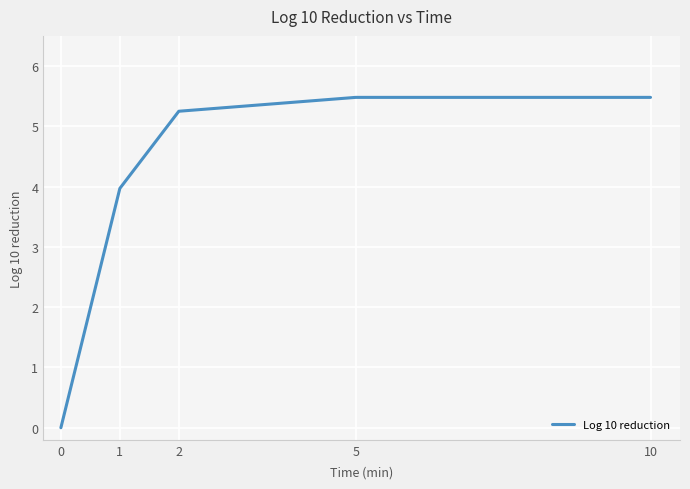

How many lines are shown in the chart?

1